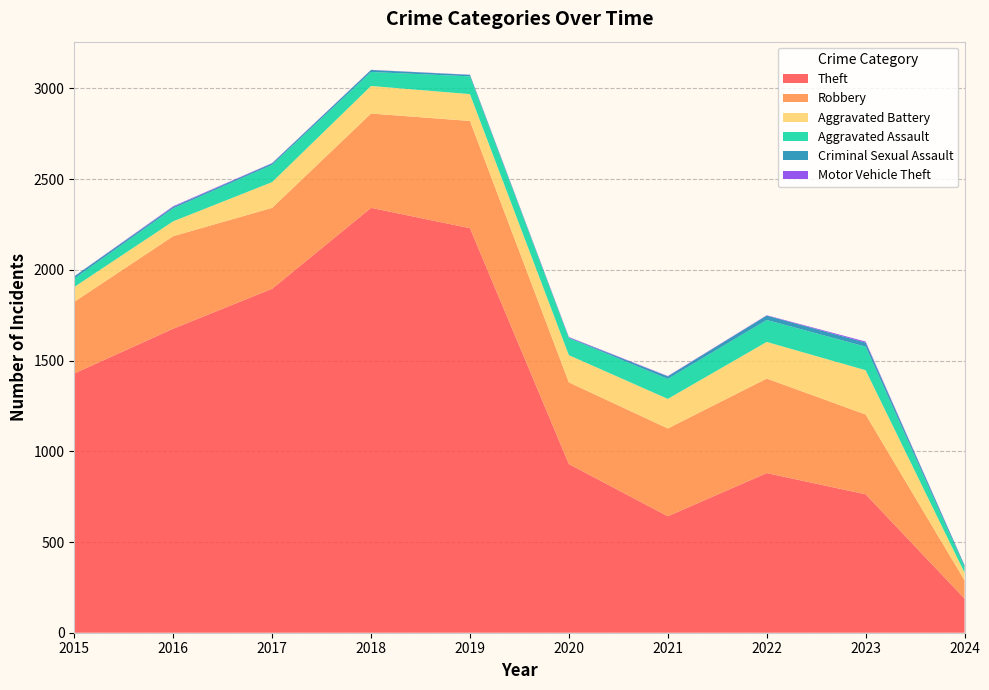

Reading right to left, list all the values displayed in this chart.

Theft: 188	763	880	642	930	2230	2342	1896	1676	1429
Robbery: 101	440	521	484	450	591	520	446	510	395
Aggravated Battery: 42	244	202	163	150	148	152	142	82	82
Aggravated Assault: 31	130	121	110	94	98	77	95	71	46
Criminal Sexual Assault: 9	22	24	14	3	8	11	8	8	12
Motor Vehicle Theft: 1	6	2	2	3	1	1	2	4	1